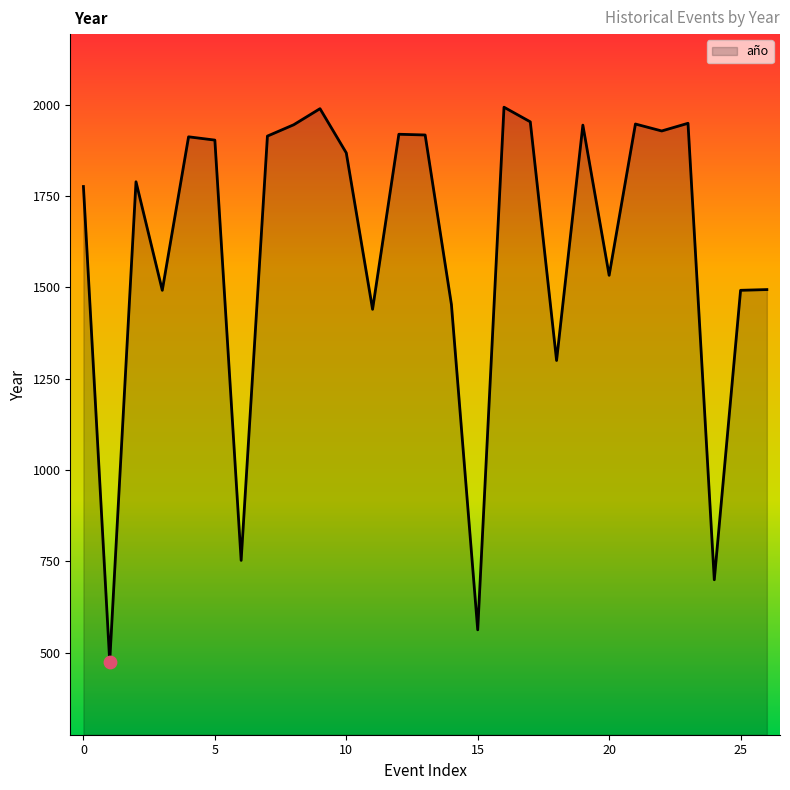

What is the greatest value displayed?

1993